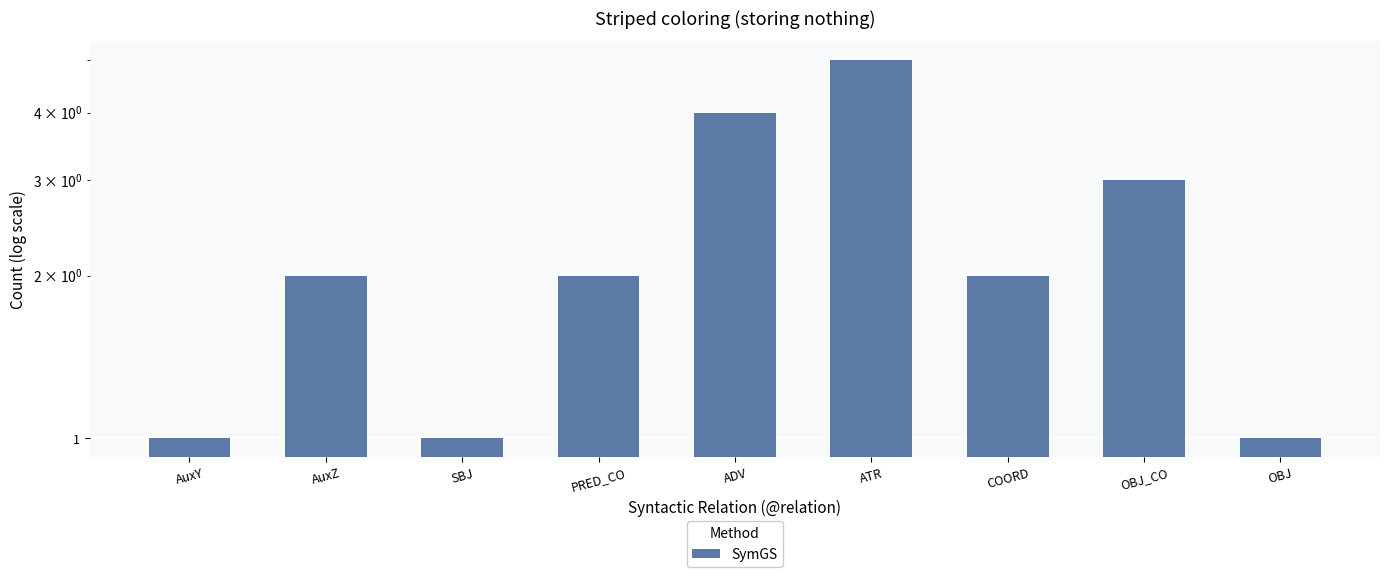

What is the sum of the values at AuxZ and COORD?

4